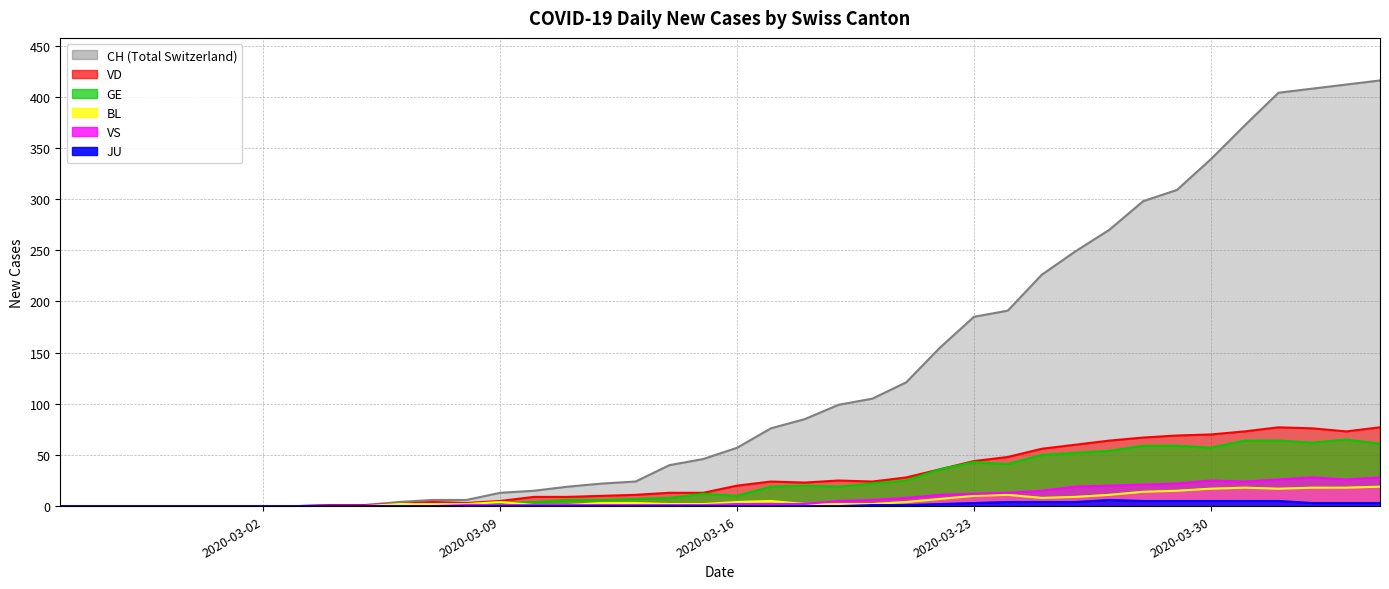

True or false: VD and GE cross at least once.

False